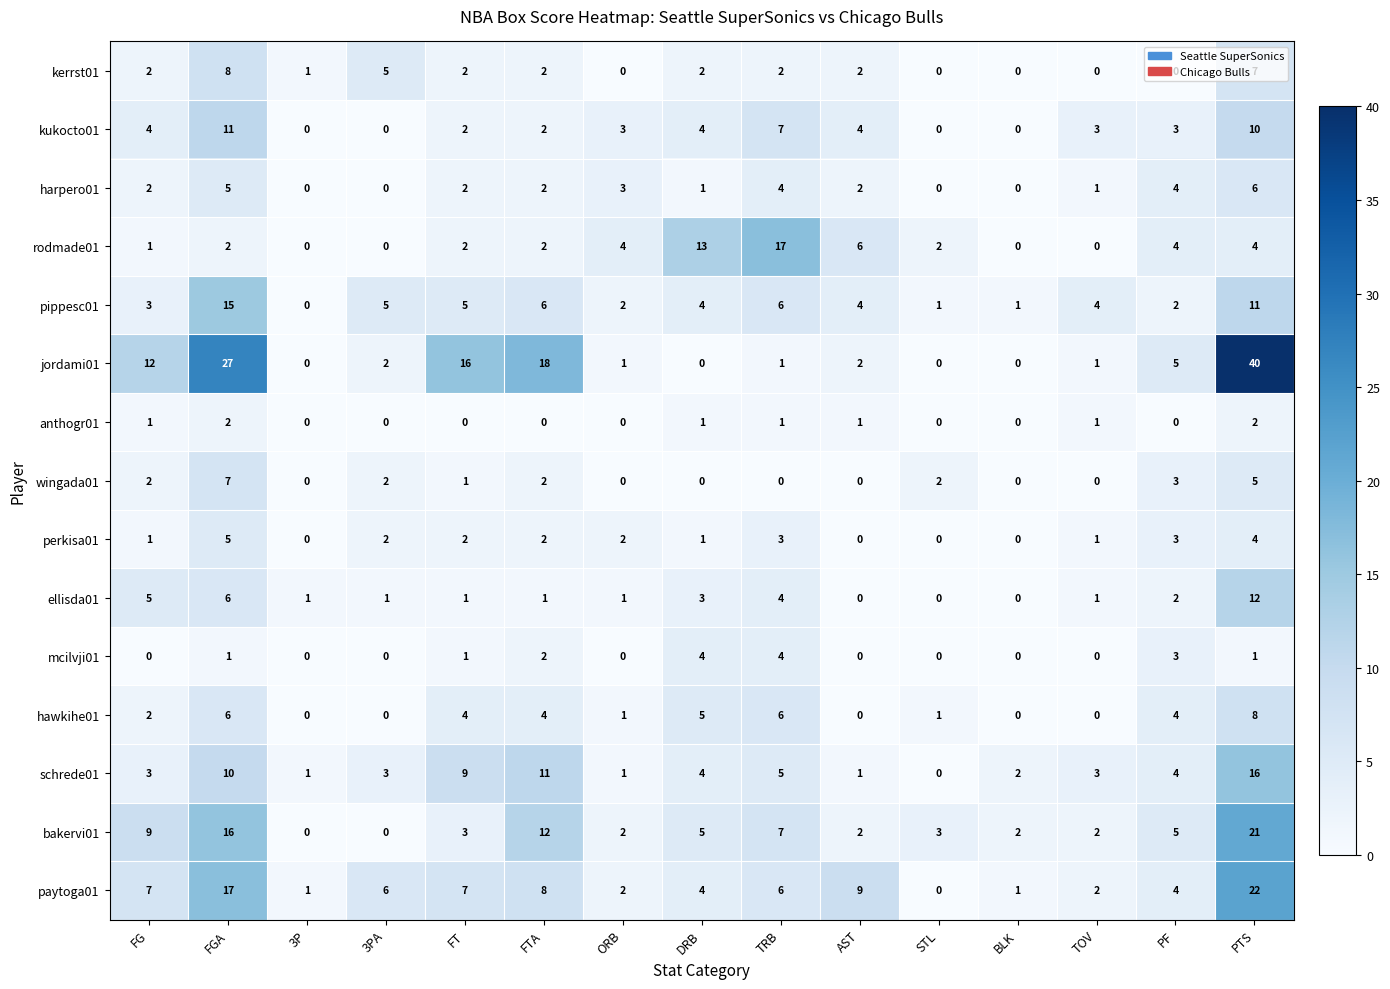

Is the value of perkisa01 at 3PA greater than the value of hawkihe01 at DRB?

No